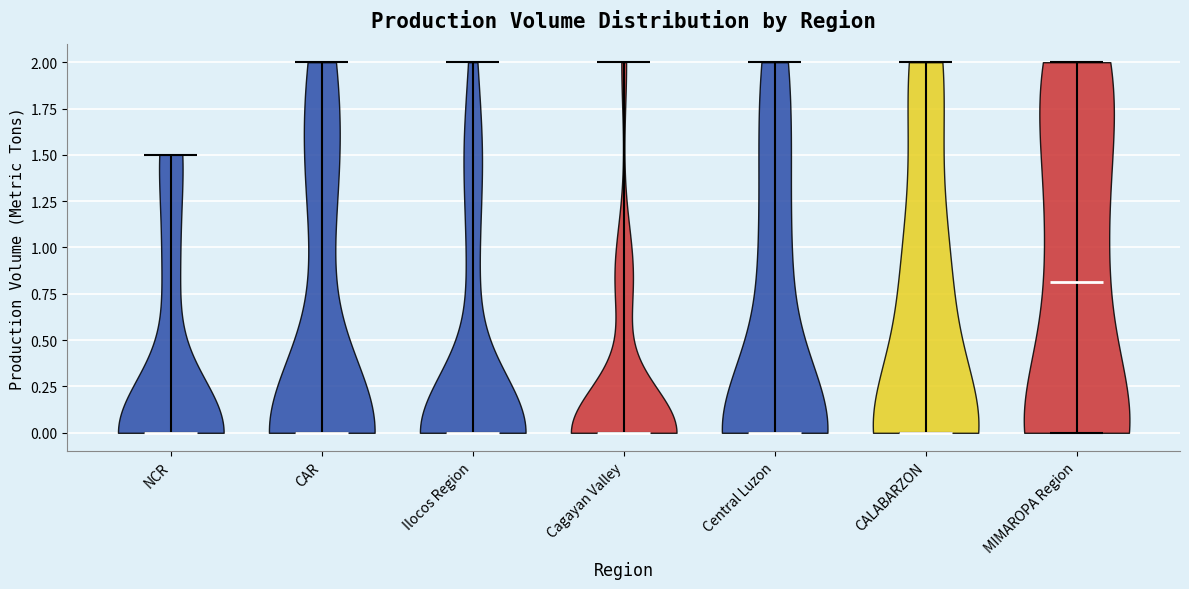

Where does the median line of the violin for Ilocos Region sit on the y-axis? The values are not printed on the chart, so give them approximately, as read against the axis.

0.0